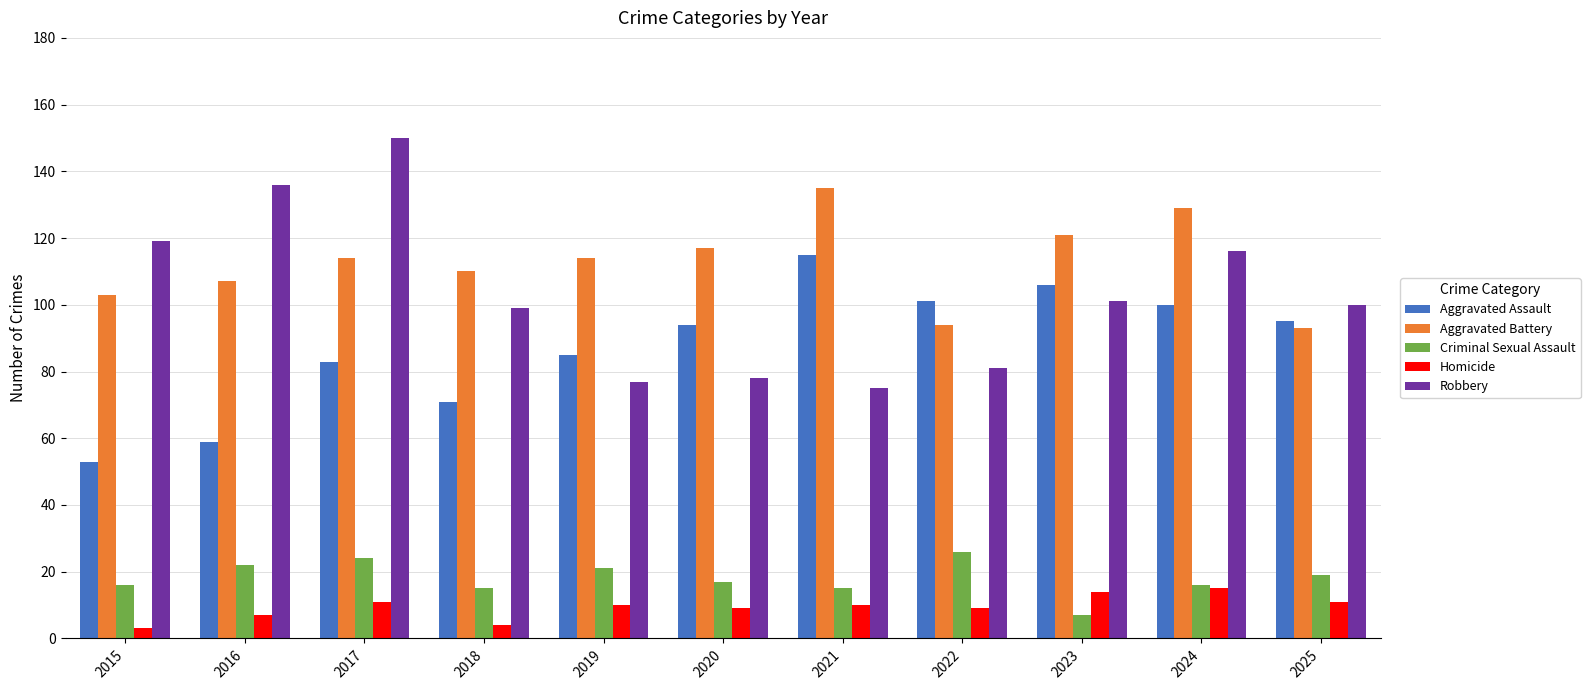

Reading left to right, what are all the values shown in this chart?

Aggravated Assault: 53	59	83	71	85	94	115	101	106	100	95
Aggravated Battery: 103	107	114	110	114	117	135	94	121	129	93
Criminal Sexual Assault: 16	22	24	15	21	17	15	26	7	16	19
Homicide: 3	7	11	4	10	9	10	9	14	15	11
Robbery: 119	136	150	99	77	78	75	81	101	116	100